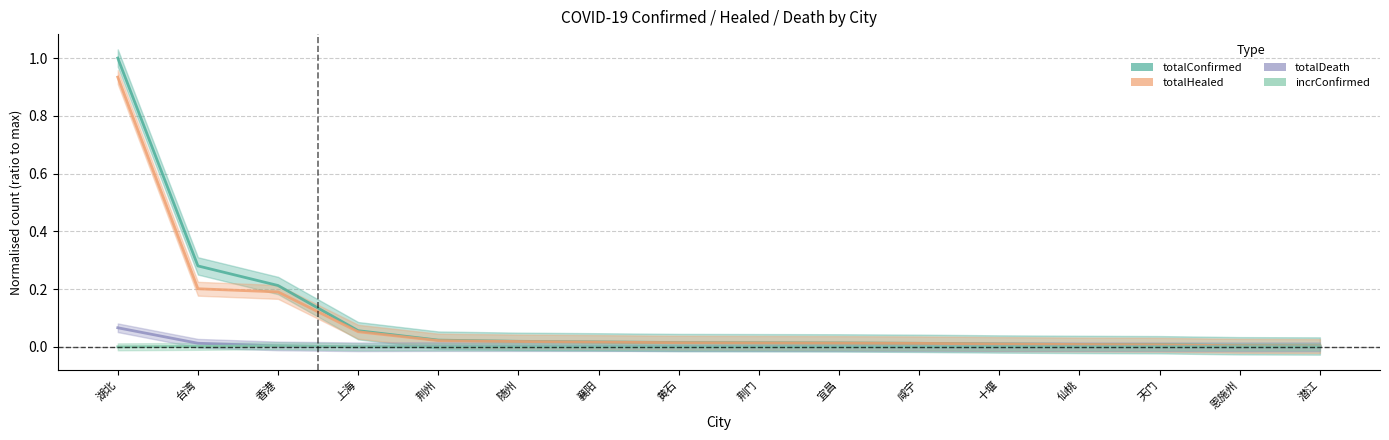

Where is totalHealed nearest to the value 0?

潜江